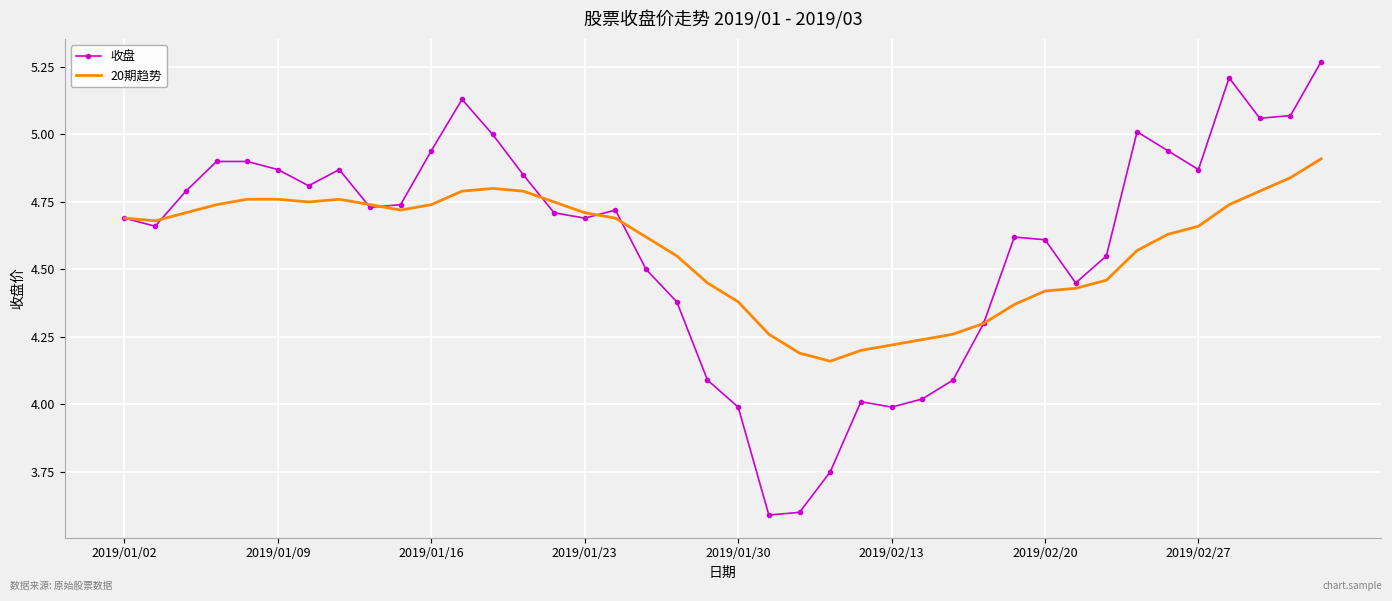

What is the lowest value of the 收盘 series?

3.6